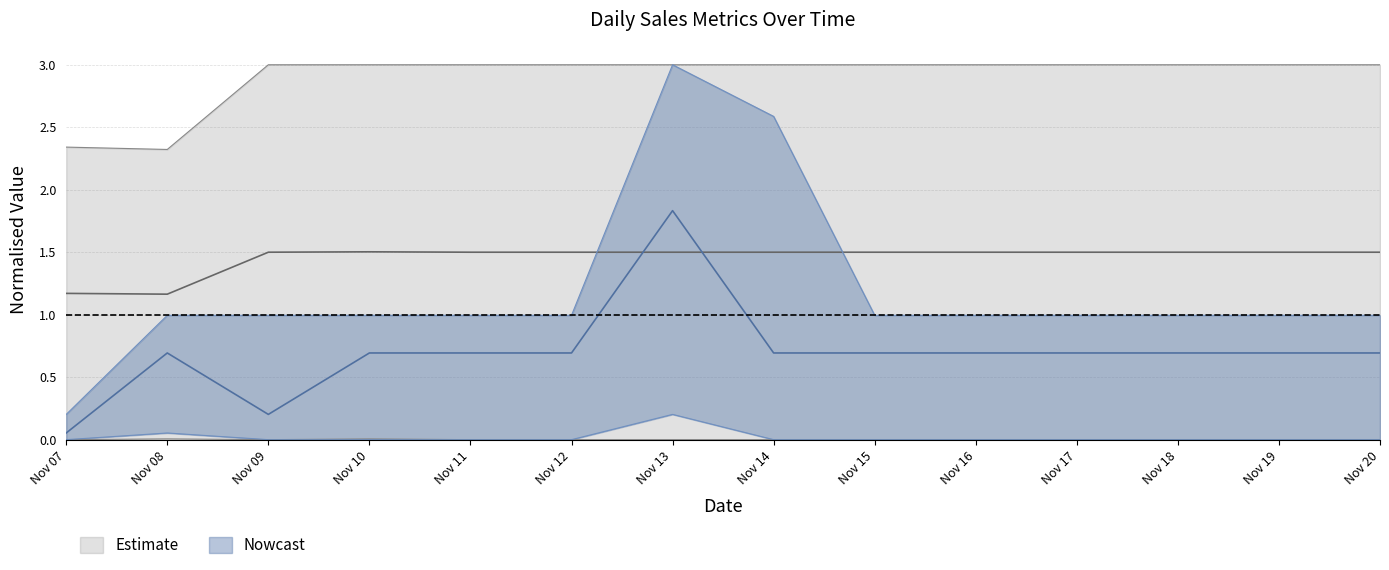

What is the spread (max minus min) of values at Nov 08?

2.3